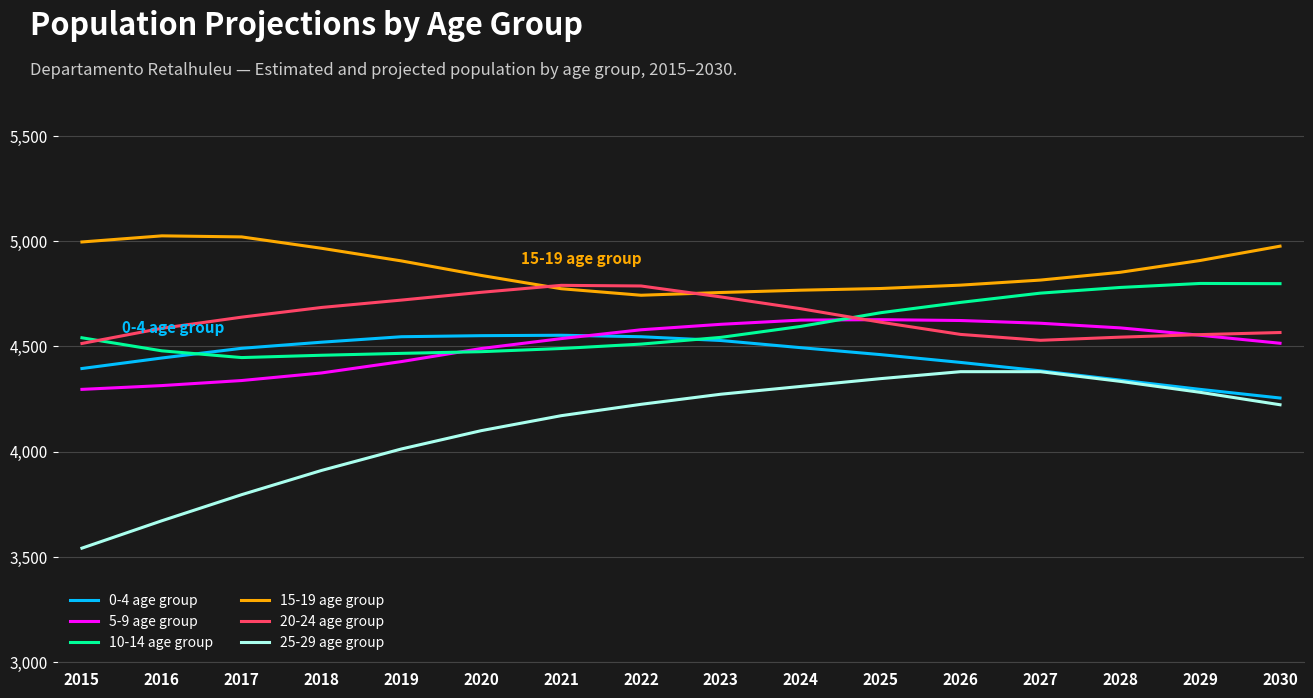

Is the value of 10-14 age group at 2027 greater than the value of 0-4 age group at 2016?

Yes